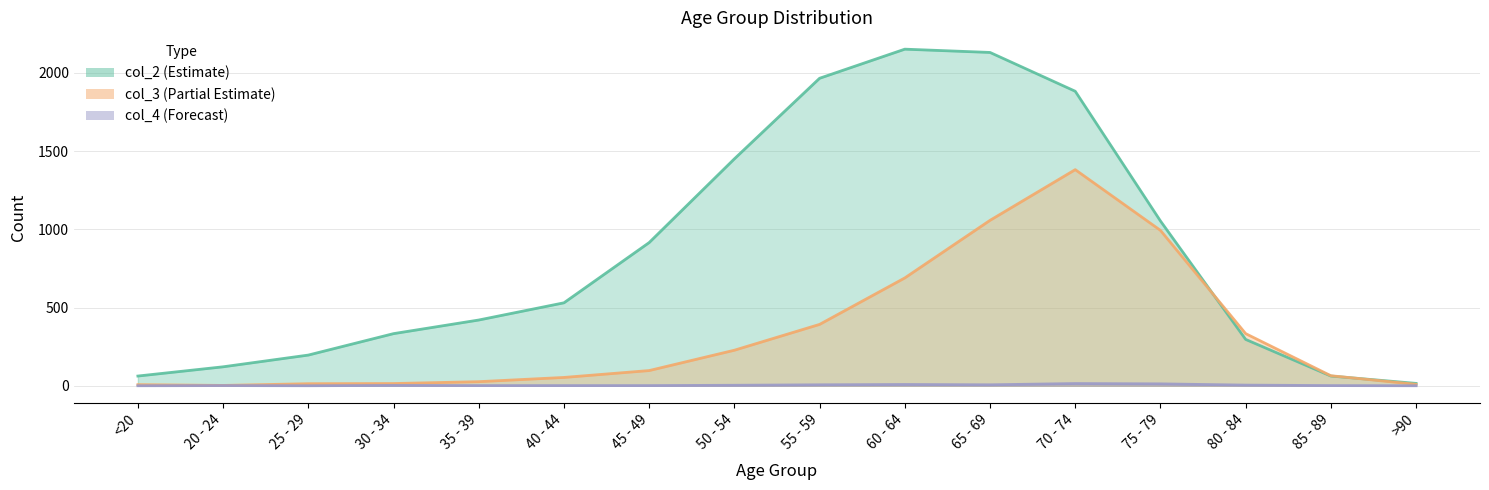

True or false: col_2 has a value of 16 at 85 - 89.

False